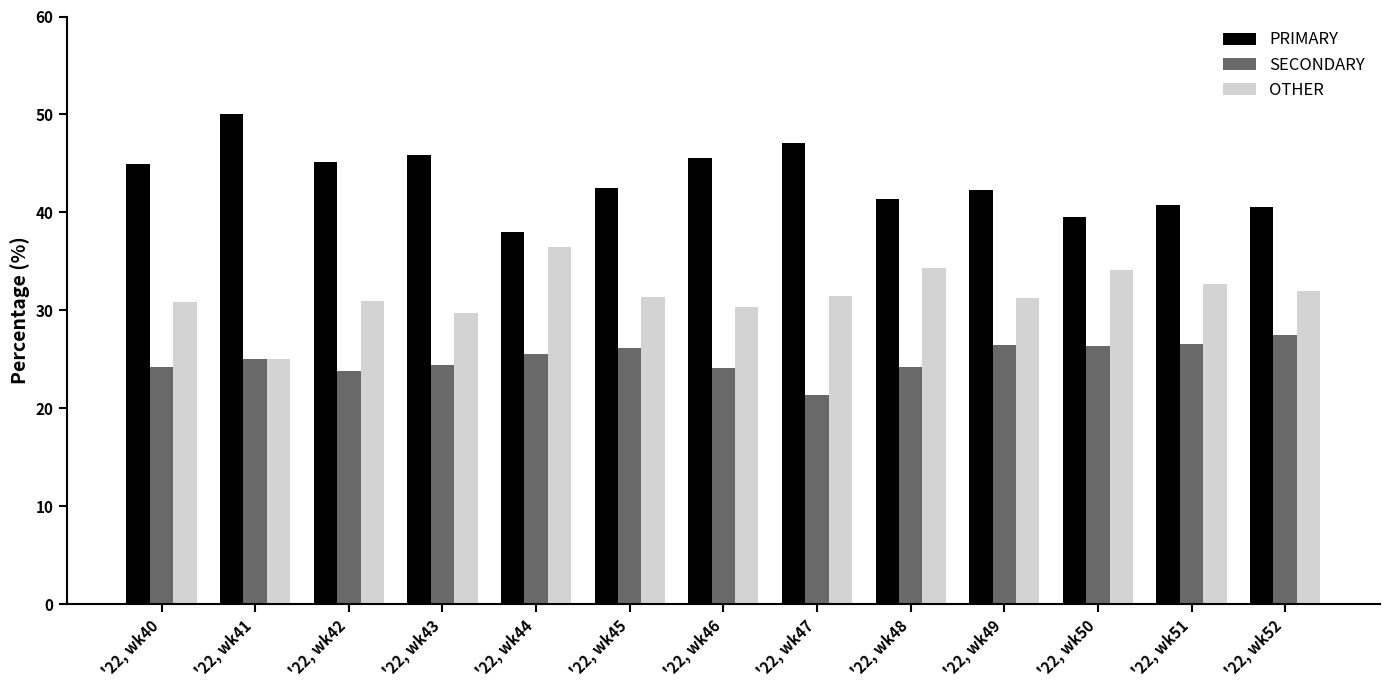

Rank the categories by OTHER value from lowest to highest.

'22, wk41, '22, wk43, '22, wk46, '22, wk40, '22, wk42, '22, wk49, '22, wk45, '22, wk47, '22, wk52, '22, wk51, '22, wk50, '22, wk48, '22, wk44